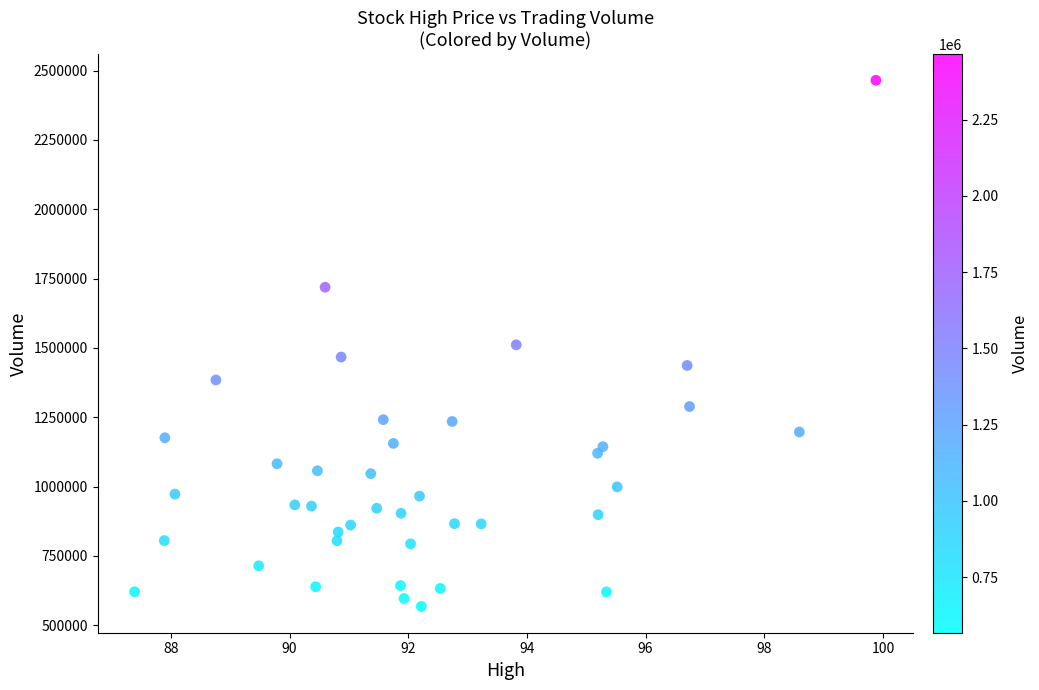

What is the range of Y values (max minus min)?

1897100